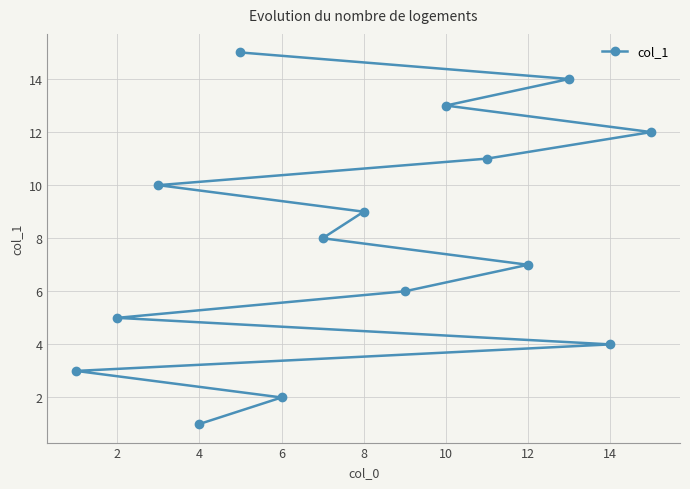

Reading right to left, transcribe all the data shown in this chart.

12	4	14	7	11	13	6	9	8	2	15	1	10	5	3